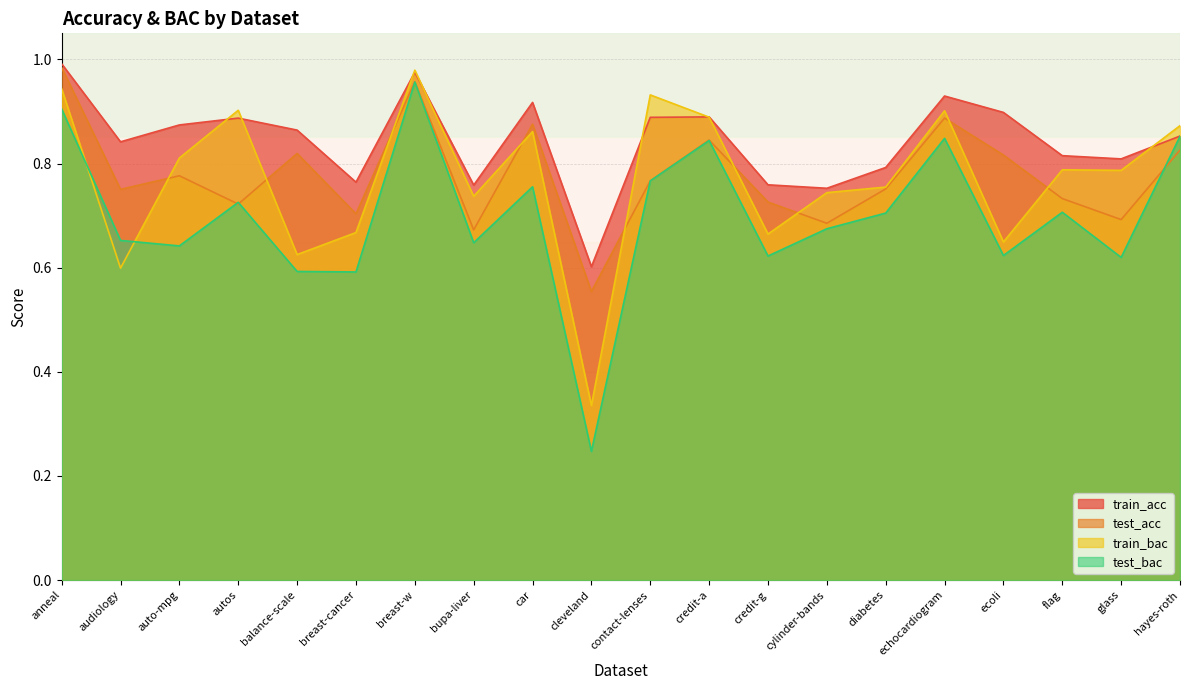

Which category has the lowest value in the test_acc series?

cleveland